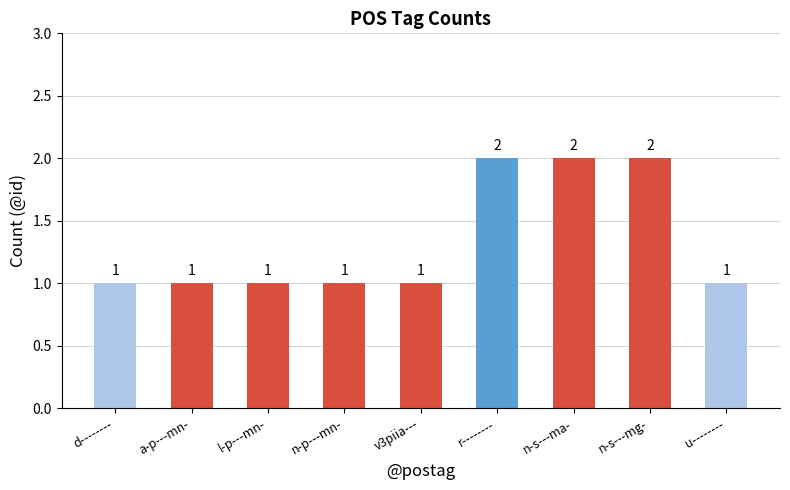

What is the ratio of the value at l-p---mn- to the value at d--------?

1.0